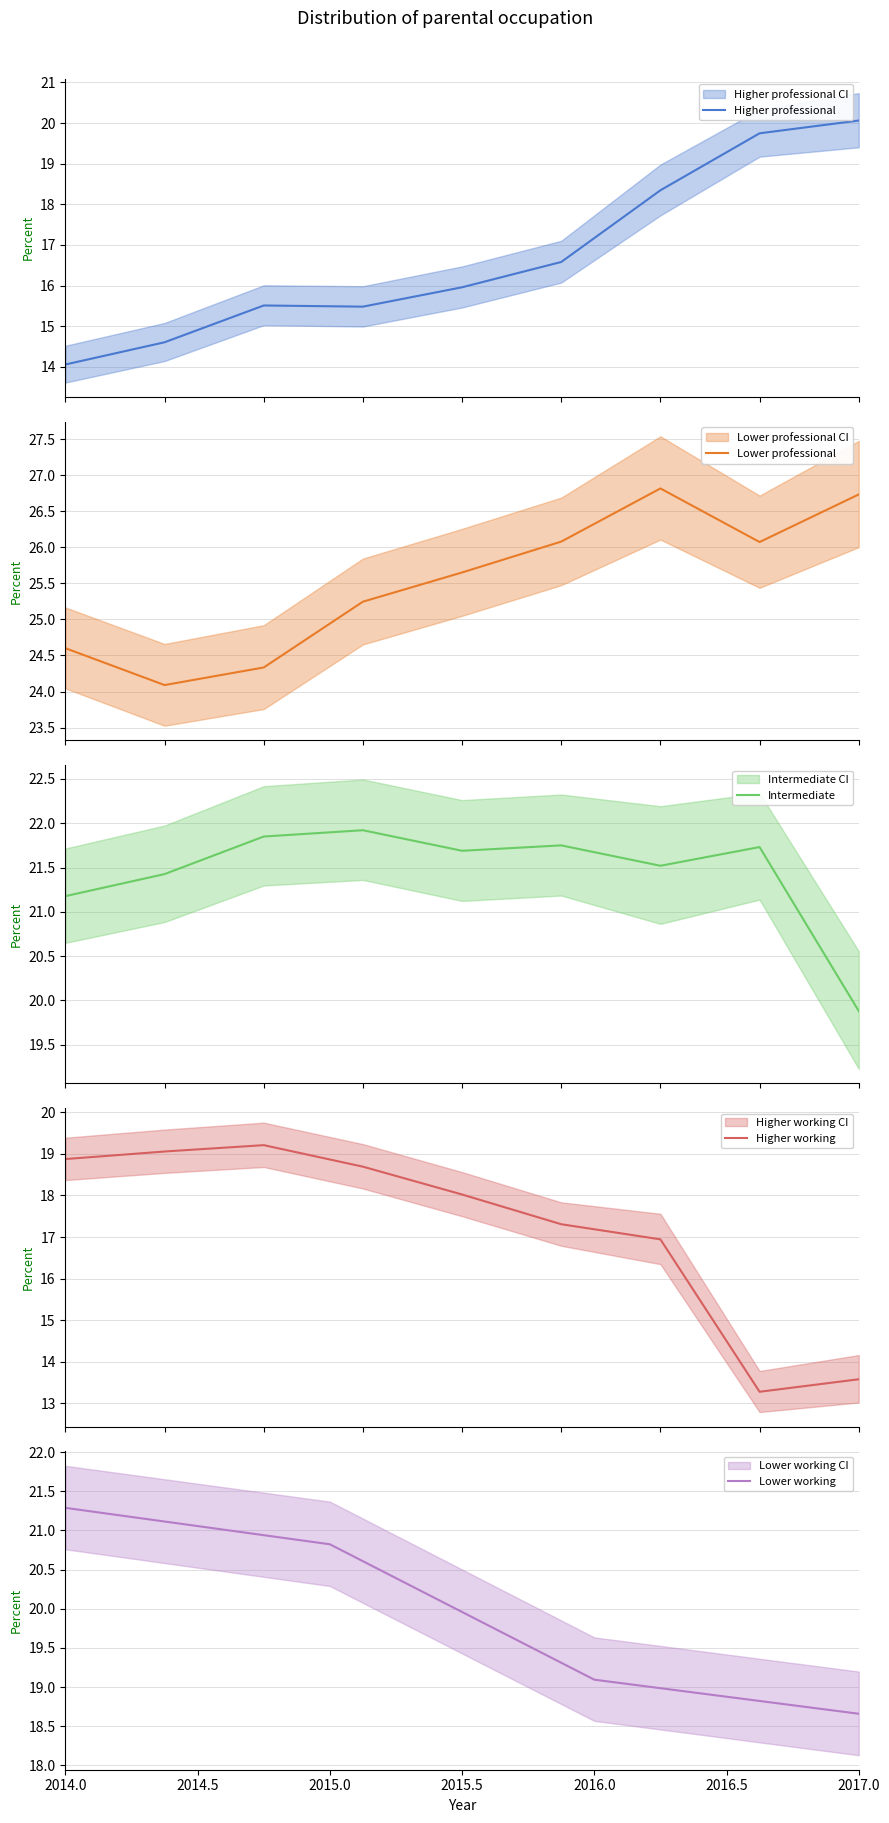

What is the average value of the Lower professional series?

25.5